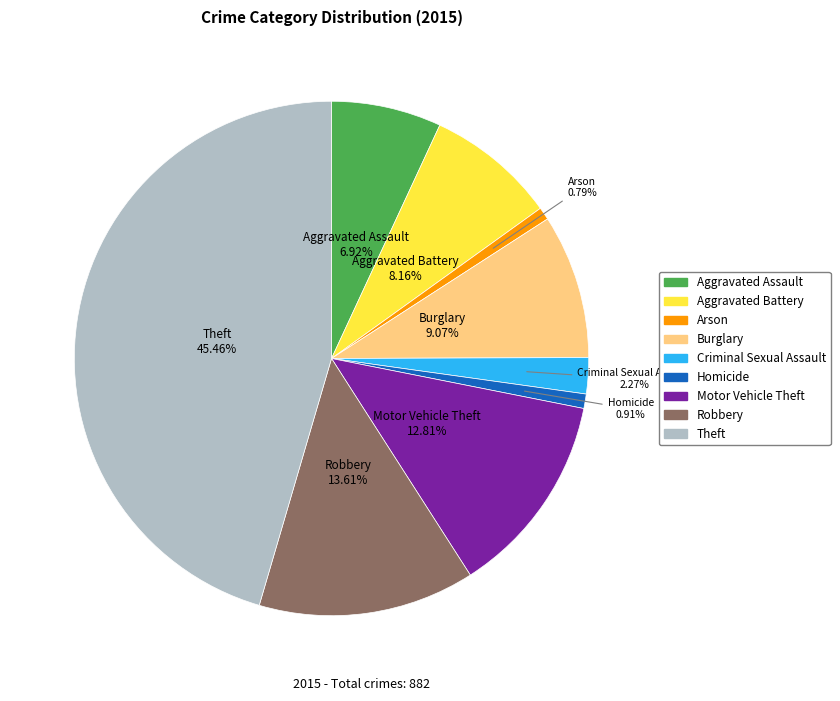

To the nearest percent, what portion does Aggravated Battery represent?

8%